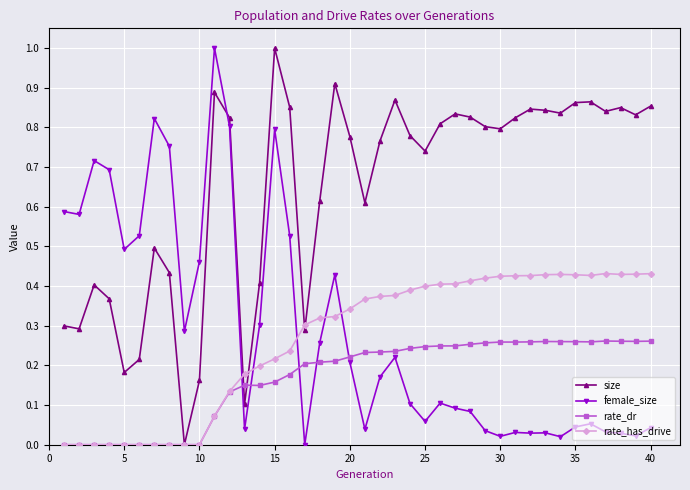

How many intersections are there between size and female_size?

1